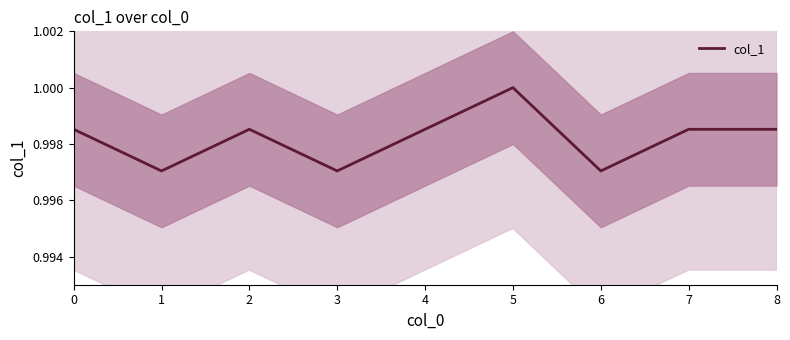

How many data points does each series have?

9